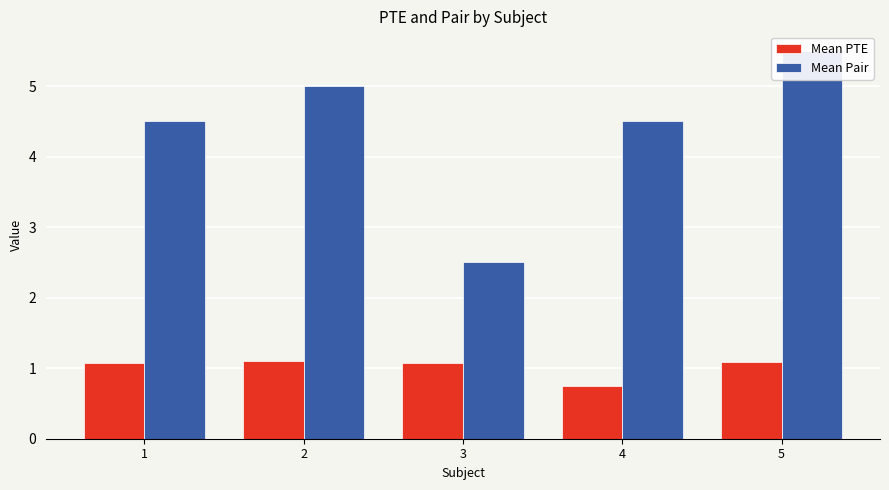

How many Mean Pair values are between 4 and 5?

3